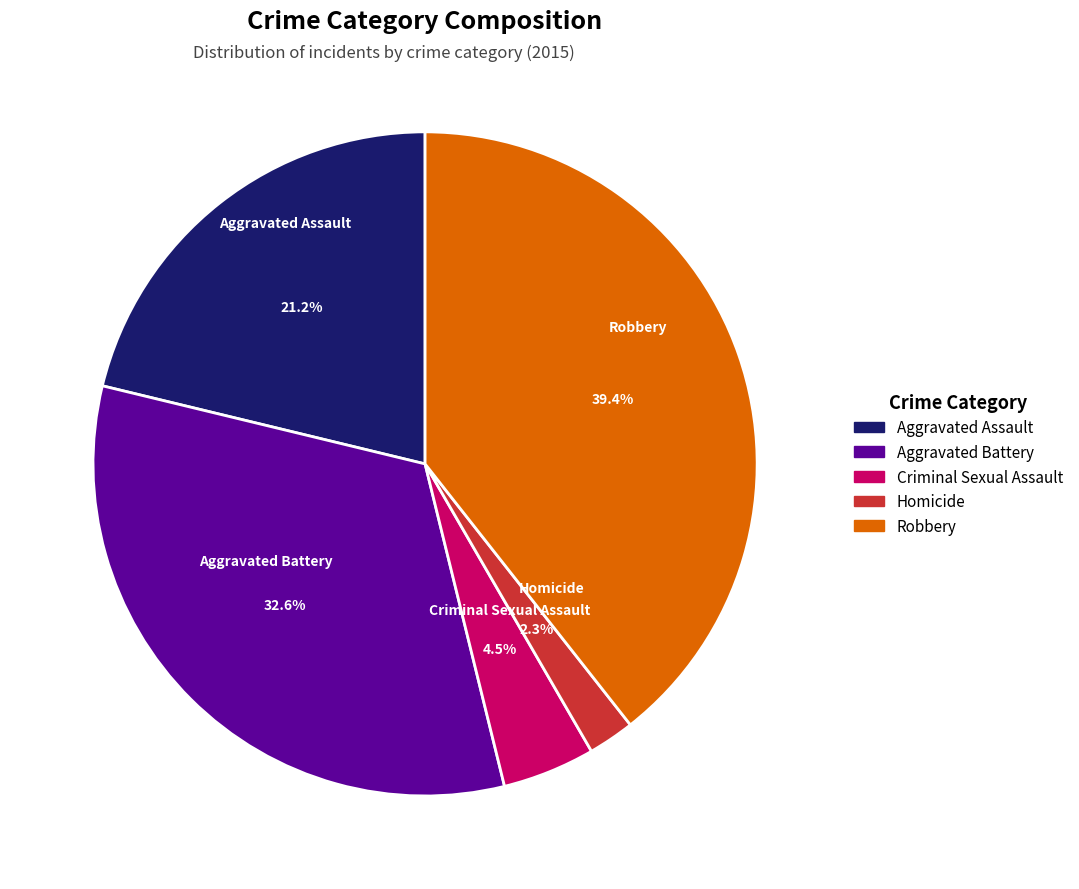

Which slice is the smallest?

Homicide